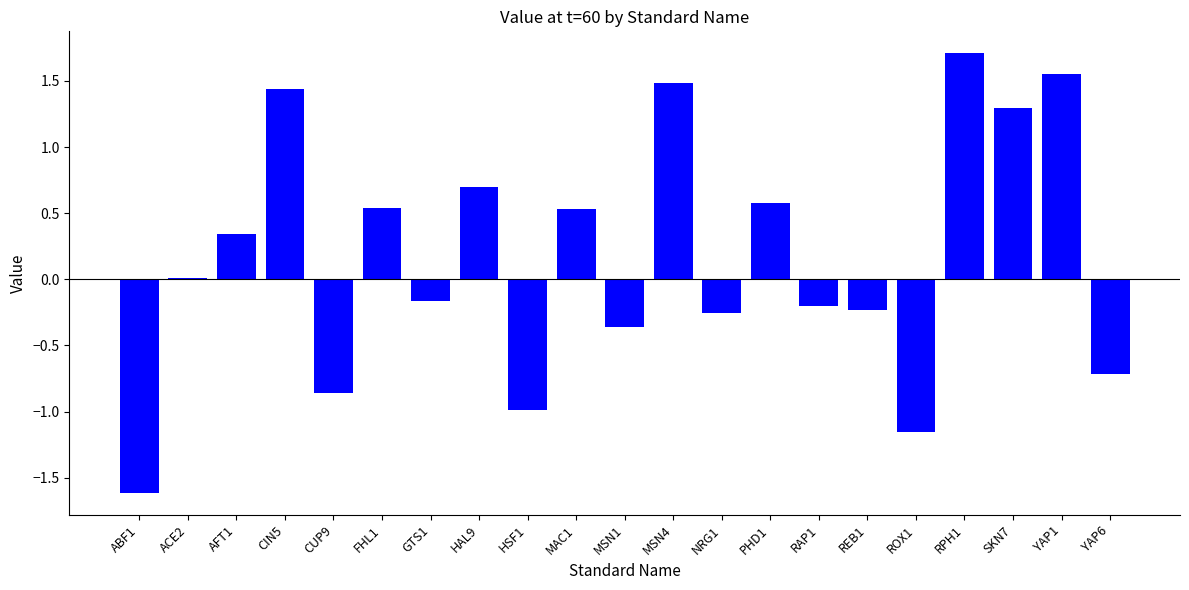

Read the value at YAP6.

-0.7